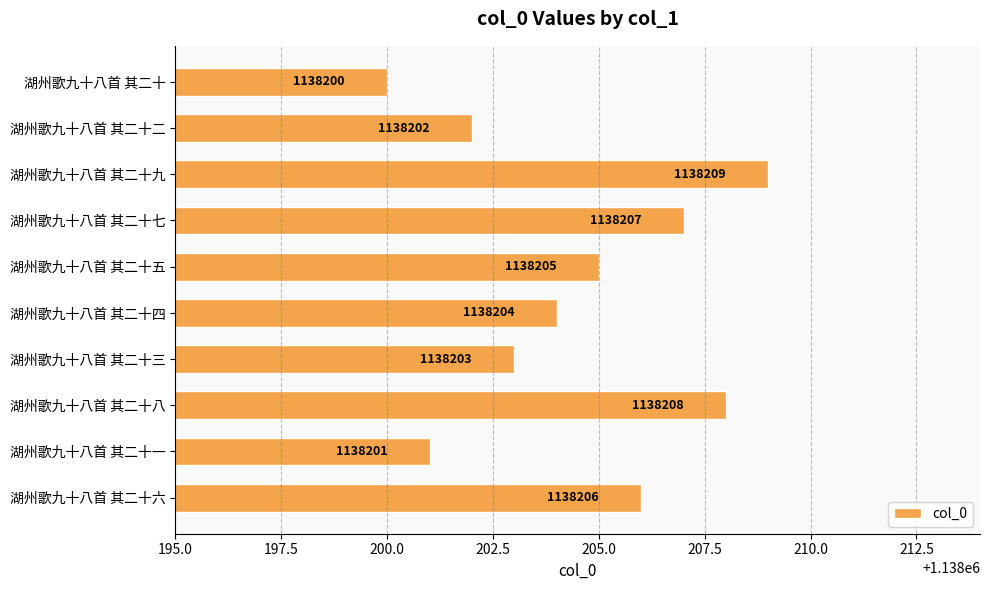

What is the sum of all values?

11382045